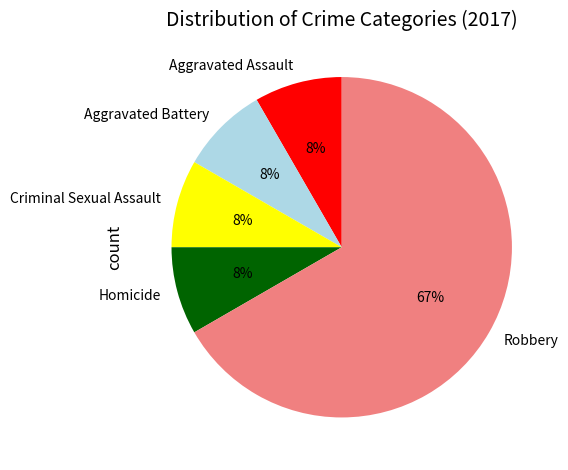

Is it true that Aggravated Assault is 8% of the pie?

True